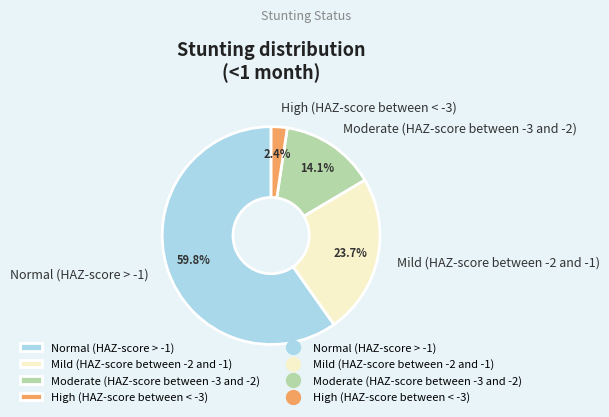

To the nearest percent, what is the difference between the largest and smallest slice percentages?

57%